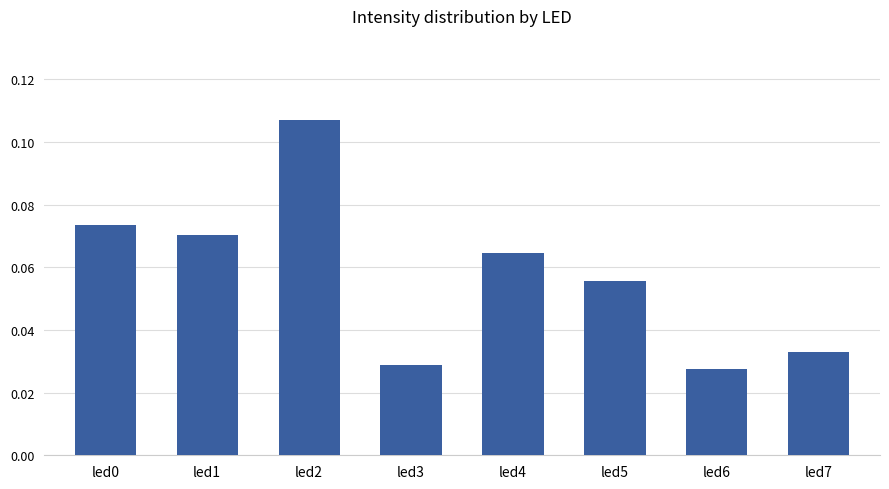

At which category does the chart reach its peak across all series?

led2